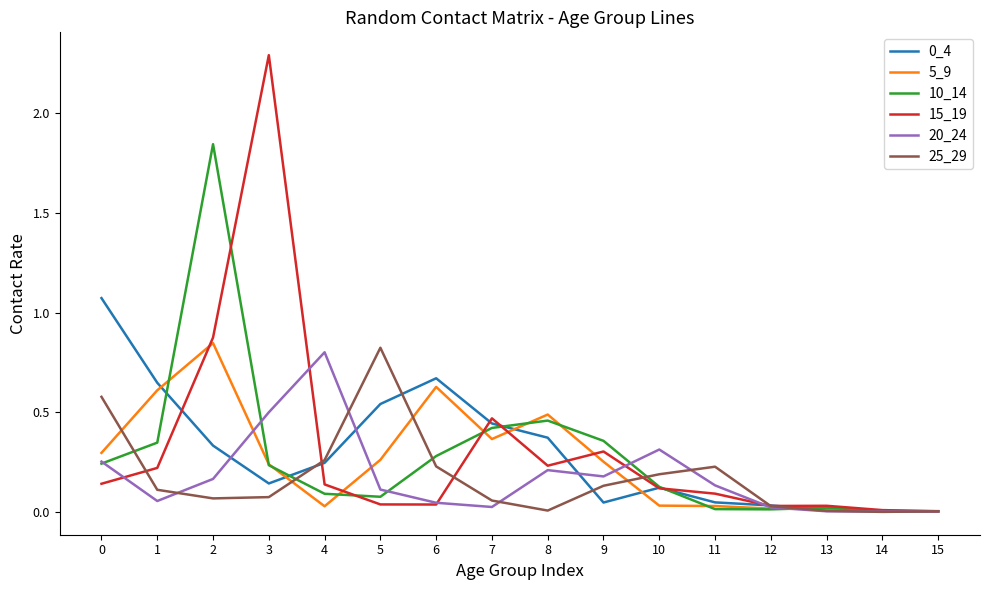

Is this an area chart (filled region under the line)?

No